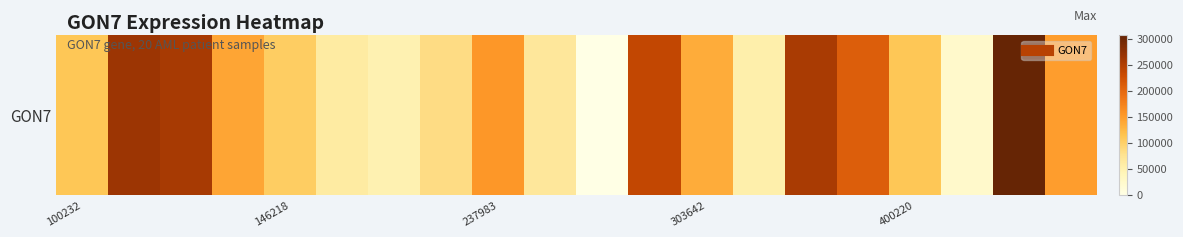

What is the average value?

138701